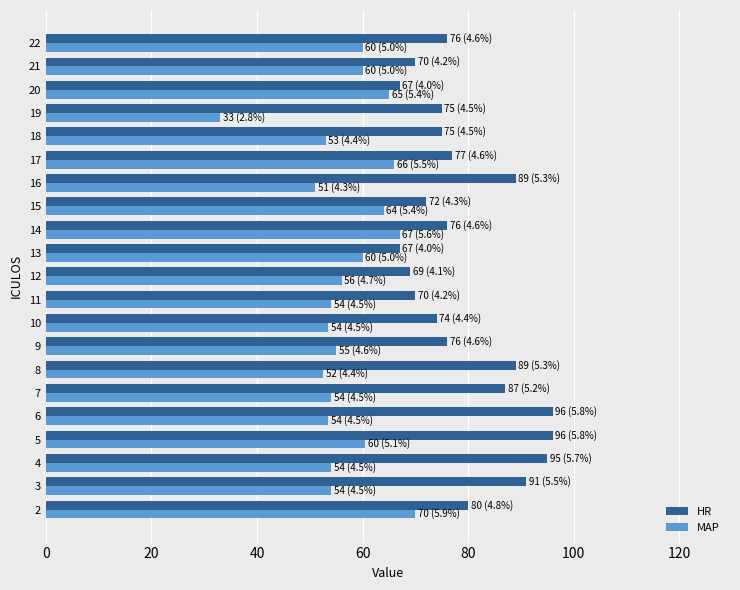

Which category has the lowest value across all series?

19